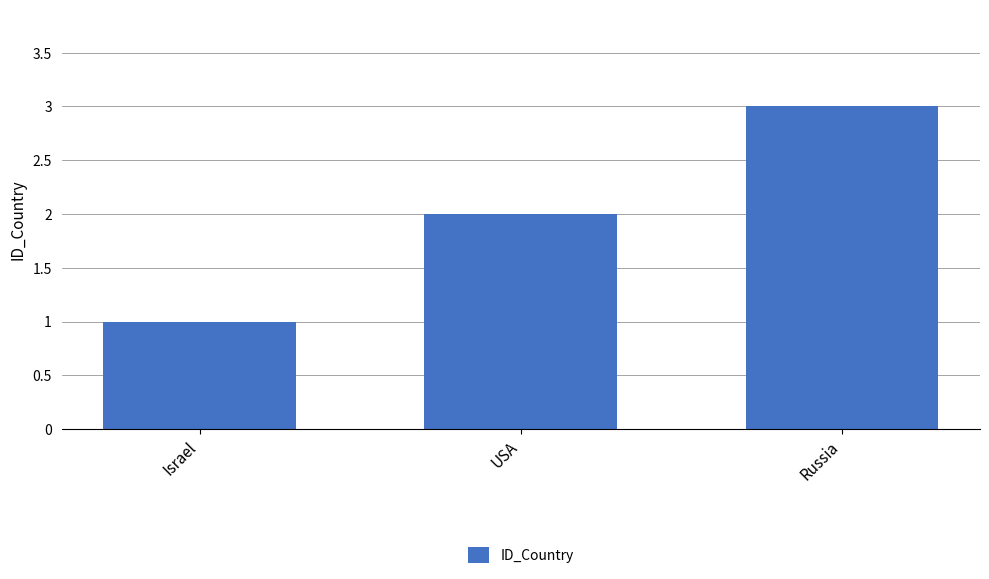

What is the difference between the maximum and second lowest values?

1